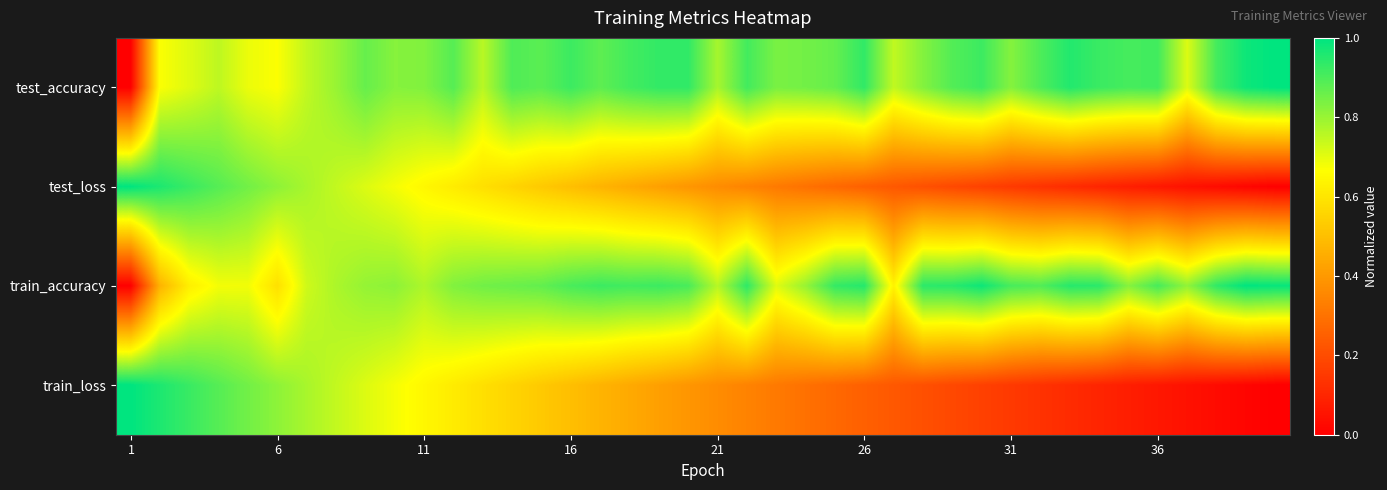

Reading right to left, transcribe all the data shown in this chart.

test_accuracy: 1.0	1.0	0.9	0.7	0.9	0.9	0.9	1.0	0.9	0.8	0.9	0.9	0.8	0.7	0.9	0.9	0.8	0.8	0.9	0.8	0.9	0.9	0.9	0.9	0.9	0.9	0.9	0.8	0.9	0.8	0.8	0.9	0.8	0.7	0.7	0.7	0.8	0.7	0.7	0.0
test_loss: 0.0	0.0	0.0	0.0	0.1	0.1	0.1	0.1	0.1	0.2	0.2	0.2	0.2	0.2	0.3	0.3	0.3	0.3	0.3	0.4	0.4	0.4	0.4	0.5	0.5	0.5	0.6	0.6	0.6	0.6	0.7	0.7	0.7	0.8	0.8	0.9	0.9	0.9	1.0	1.0
train_accuracy: 1.0	1.0	0.9	0.8	0.9	0.8	0.9	0.9	0.9	0.9	1.0	0.9	0.9	0.6	1.0	0.9	0.8	0.7	0.9	0.8	0.9	0.9	0.9	0.9	0.9	0.9	0.9	0.9	0.8	0.8	0.8	0.8	0.8	0.7	0.6	0.7	0.7	0.6	0.5	0.0
train_loss: 0.0	0.0	0.0	0.0	0.1	0.1	0.1	0.1	0.1	0.2	0.2	0.2	0.2	0.2	0.3	0.3	0.3	0.3	0.3	0.4	0.4	0.4	0.4	0.5	0.5	0.5	0.6	0.6	0.6	0.6	0.7	0.7	0.7	0.8	0.8	0.9	0.9	0.9	1.0	1.0